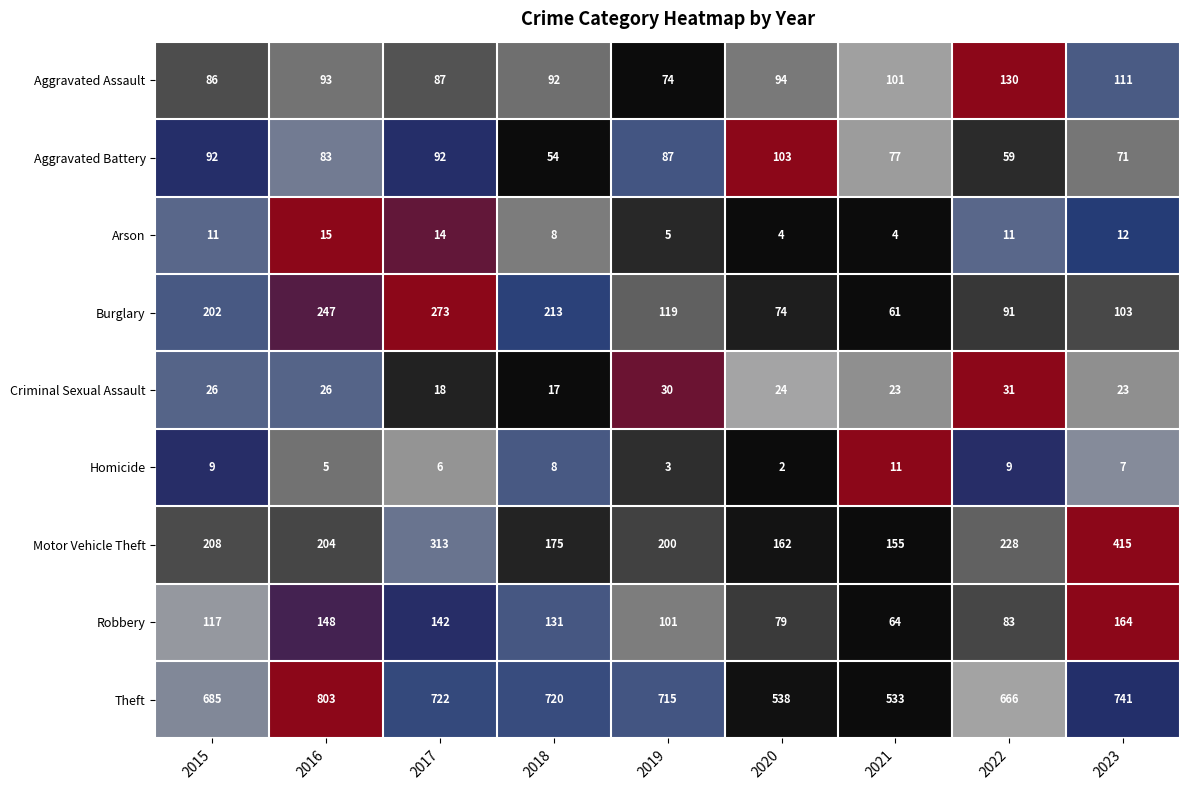

Rank the series at 2022 from lowest to highest value.

Homicide, Arson, Criminal Sexual Assault, Aggravated Battery, Robbery, Burglary, Aggravated Assault, Motor Vehicle Theft, Theft